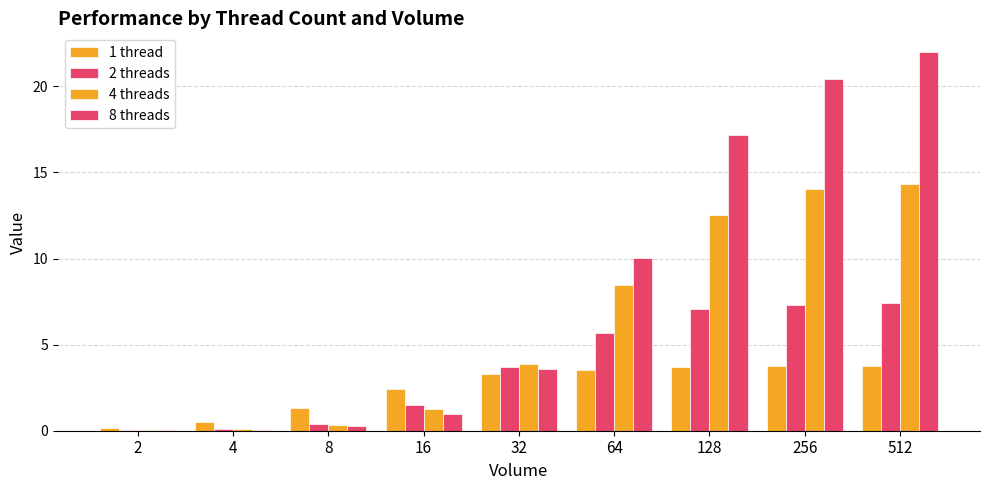

How many categories are shown in the chart?

9